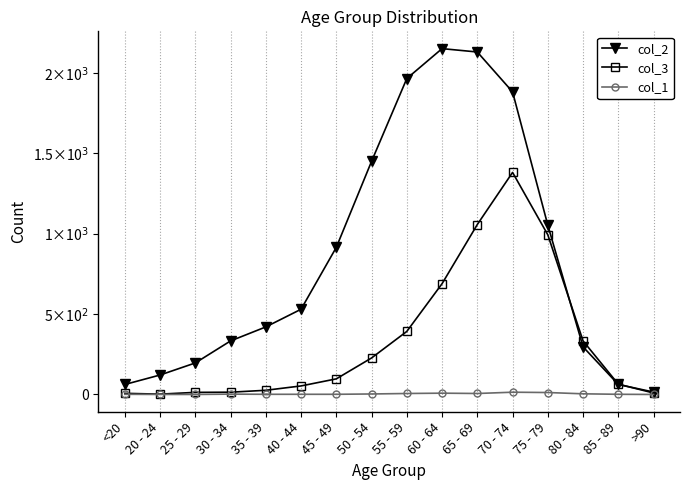

What are all the series names shown in the legend?

col_2, col_3, col_1